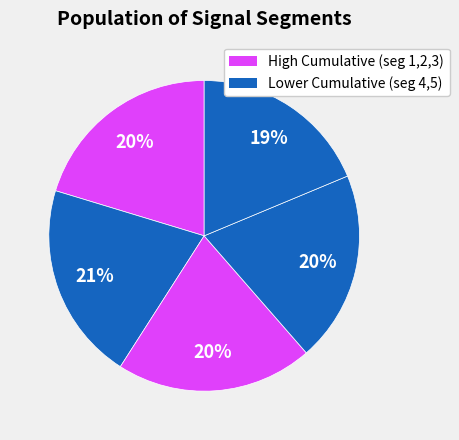

How many segments does this pie chart have?

5